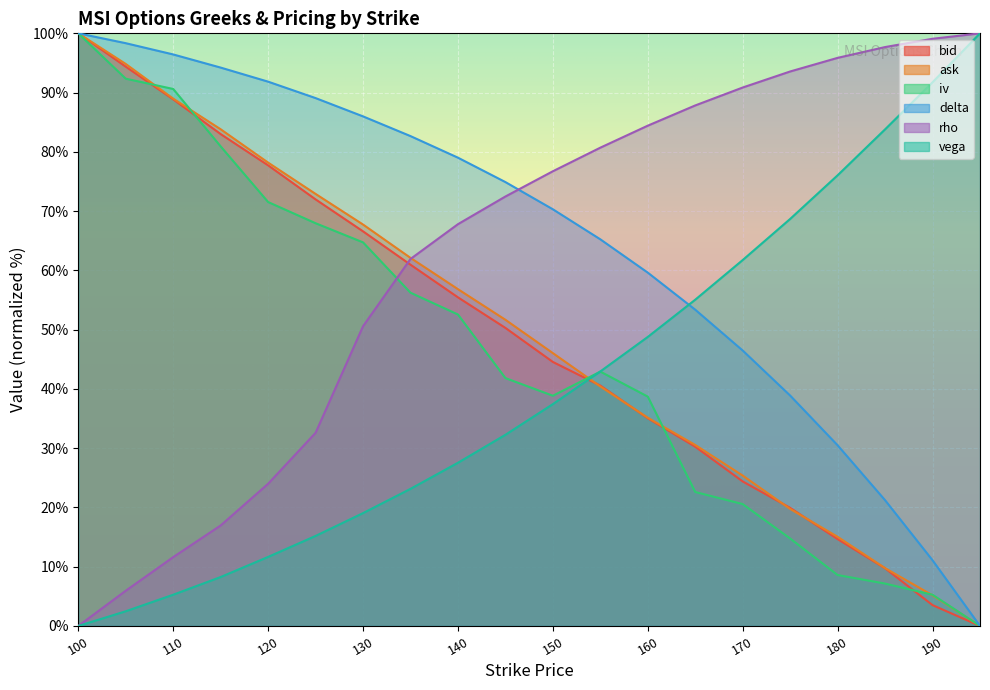

Rank the series at 150 from lowest to highest value.

vega, iv, bid, ask, delta, rho